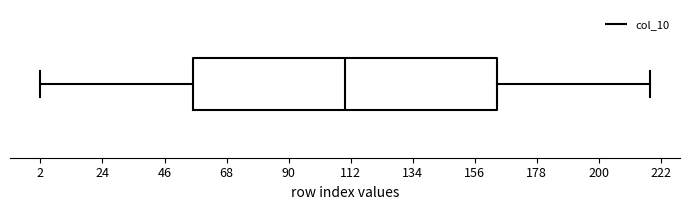

Transcribe this box plot: give where the median line is, the range the box spans, and where the two whiskers end, as read against the x-axis. The values are not printed on the chart, so give them approximately, as read against the axis.

median 110, box 55 to 165, whiskers 0 to 220